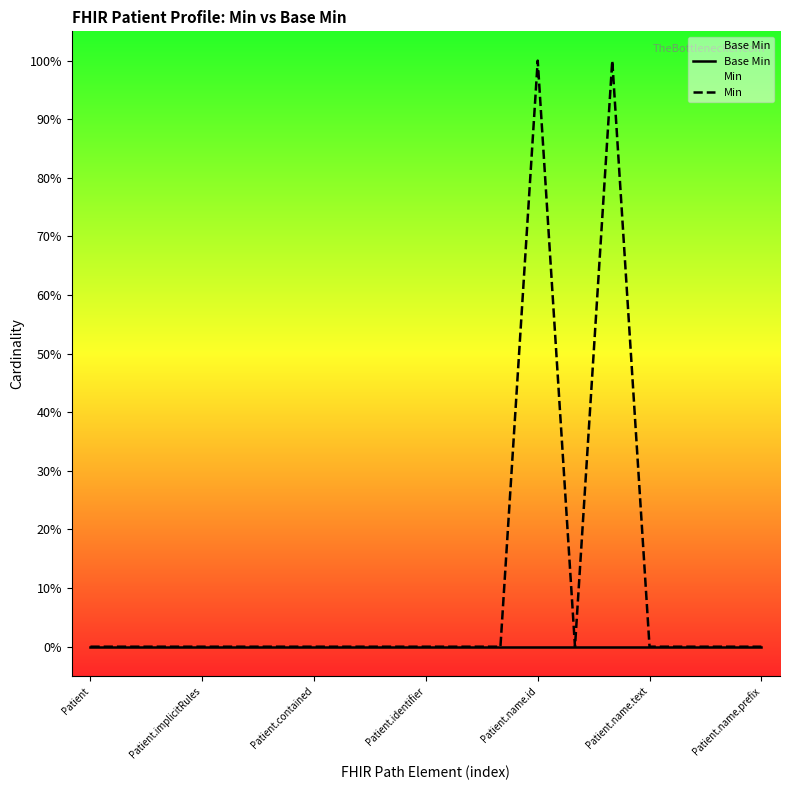

Which label corresponds to the smallest value in the chart?

Patient